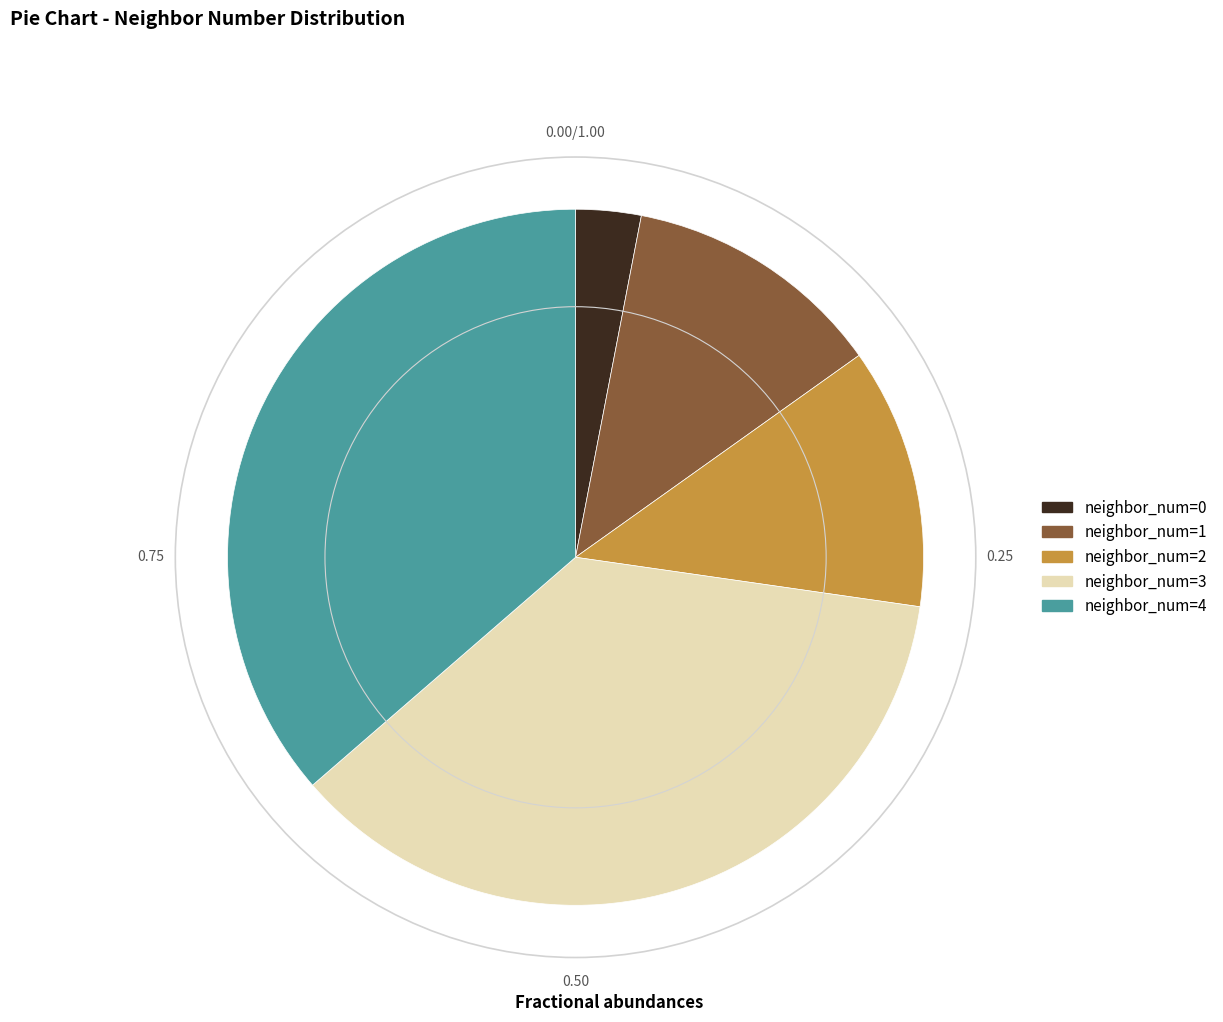

Is there any slice that represents more than half of the pie?

No